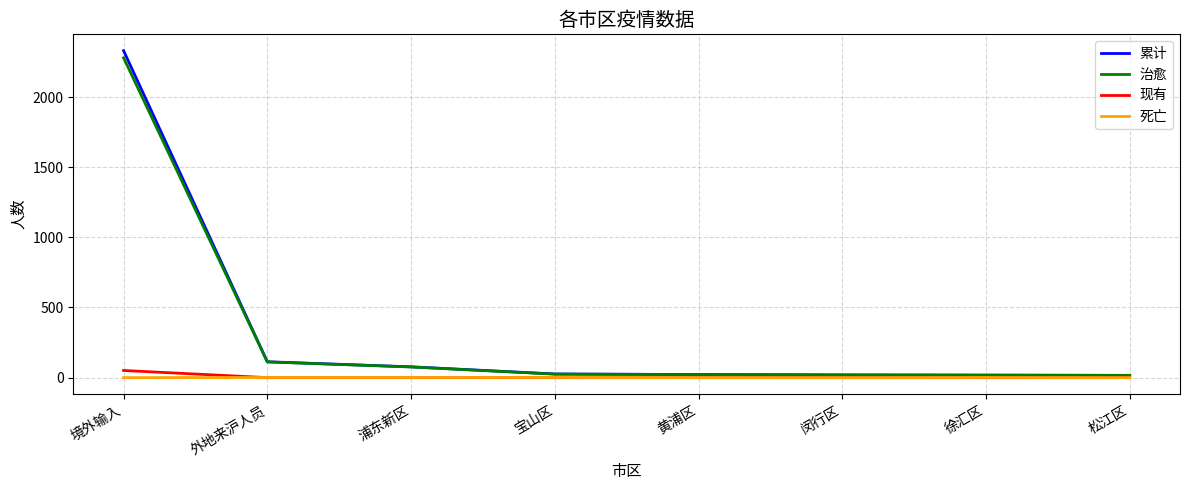

At which category is the sum across all series the highest?

境外输入